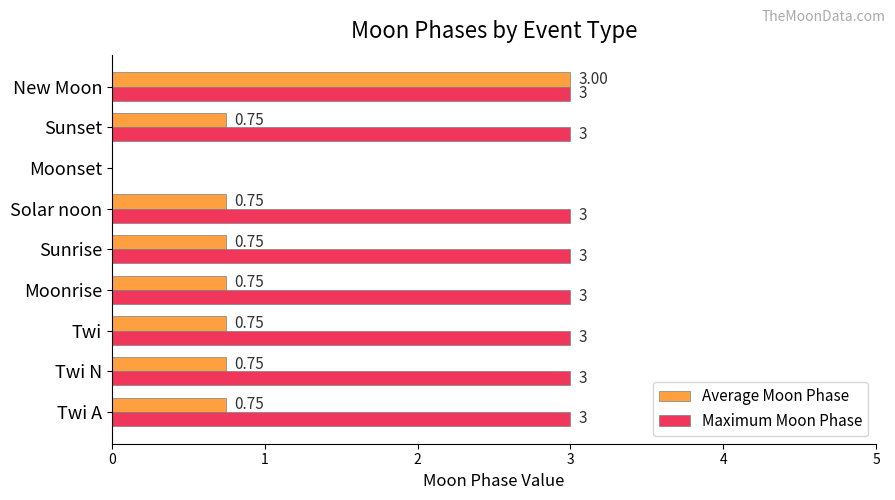

At which category is the sum across all series the highest?

New Moon